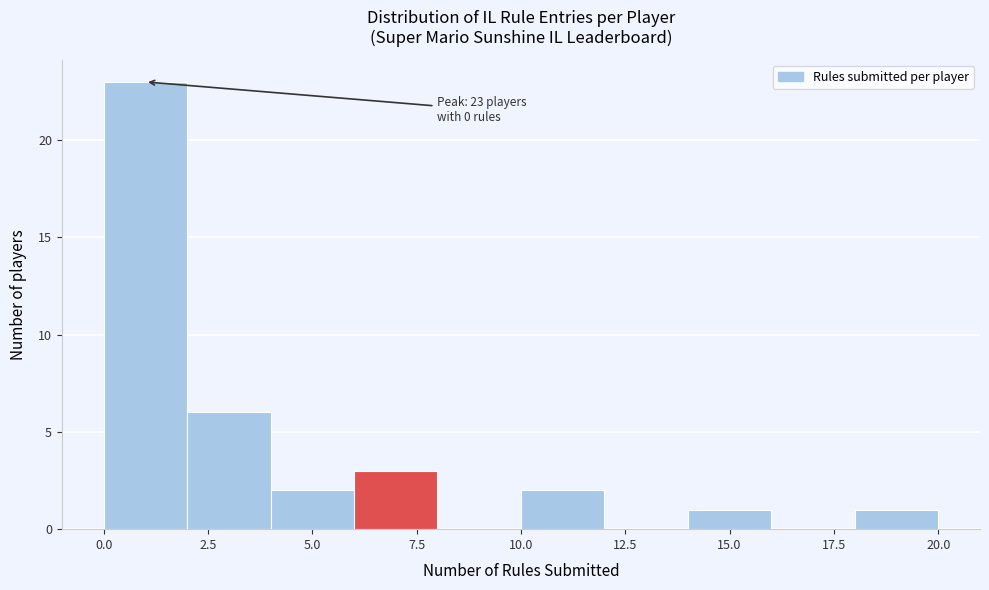

Over which range of the x-axis is the bar tallest?

0 to 2